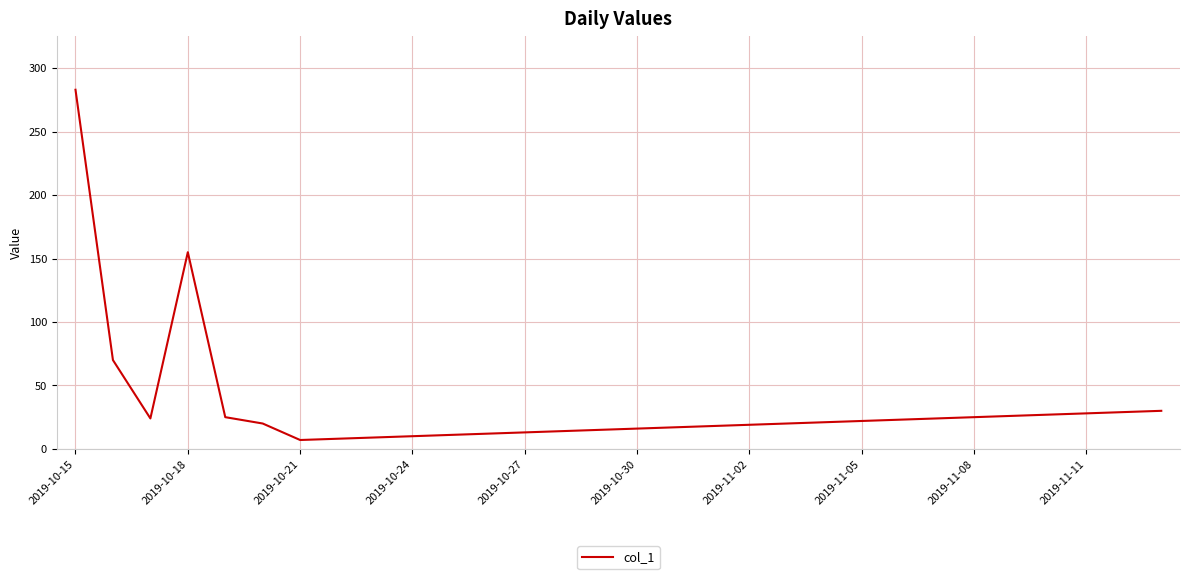

What is the difference between the maximum and minimum values?

276